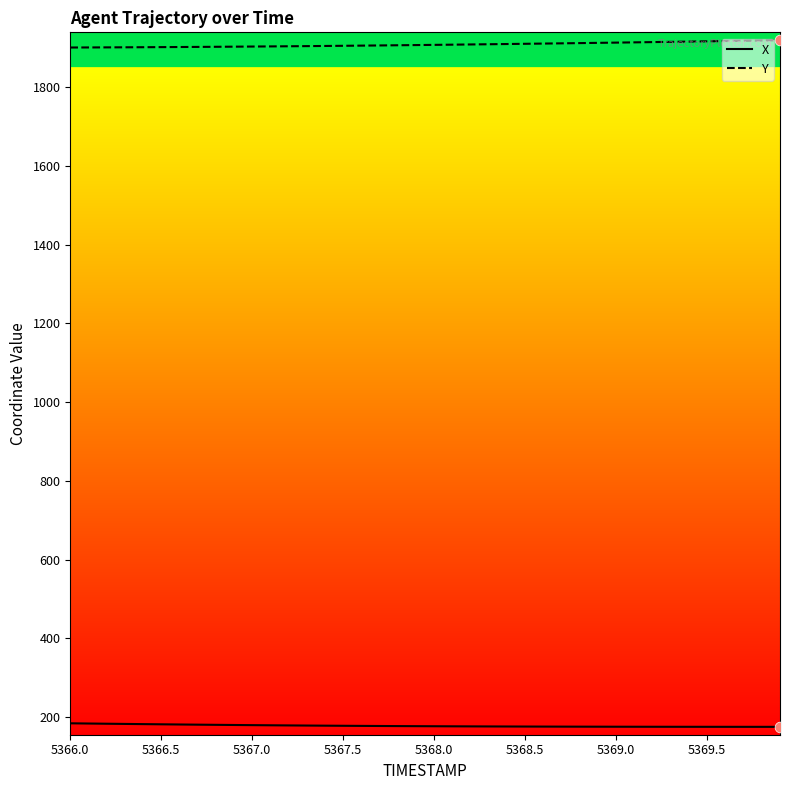

List the series in order of their overall mean, lowest first.

X, Y